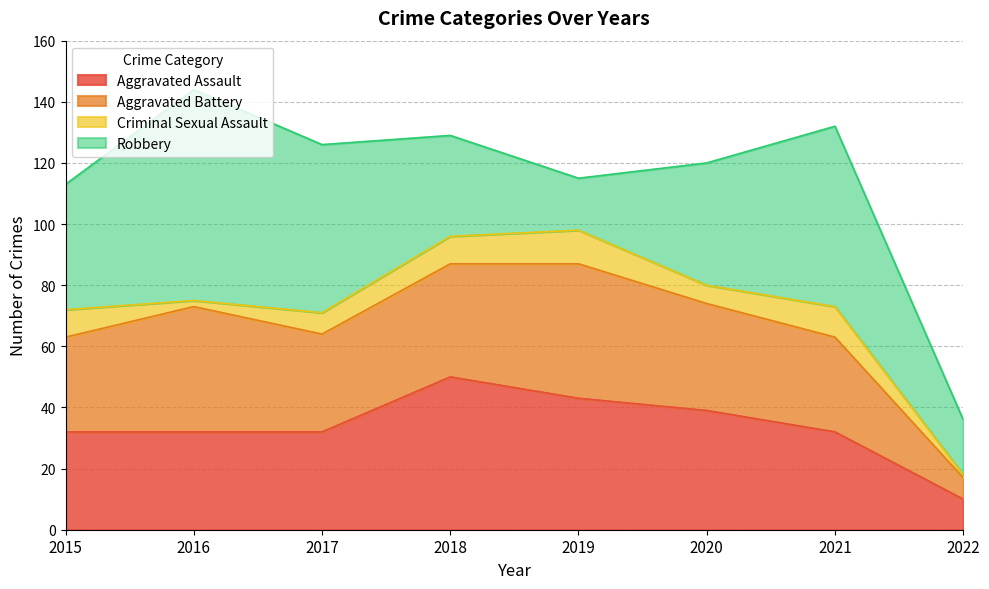

What is the difference between the Criminal Sexual Assault values at 2022 and 2019?

10